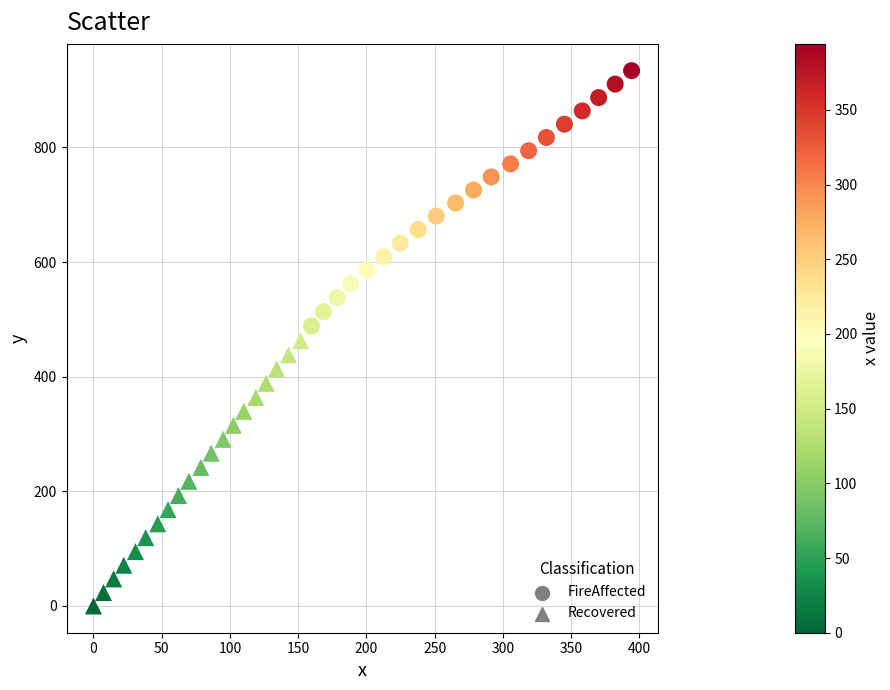

Which series reaches the maximum Y coordinate?

FireAffected